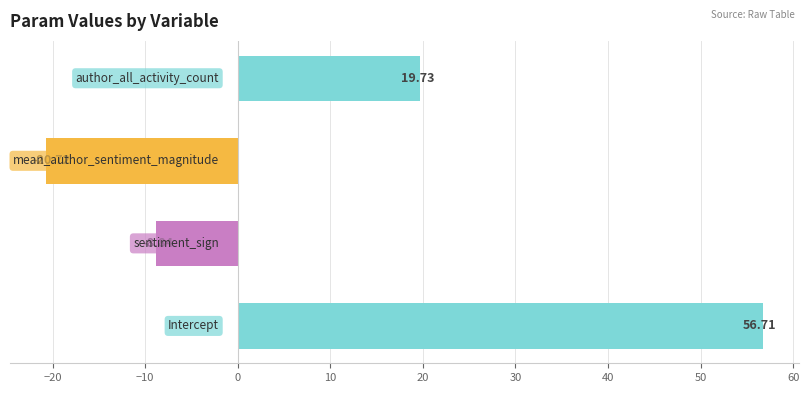

Are the bars grouped side by side (vs. stacked)?

No